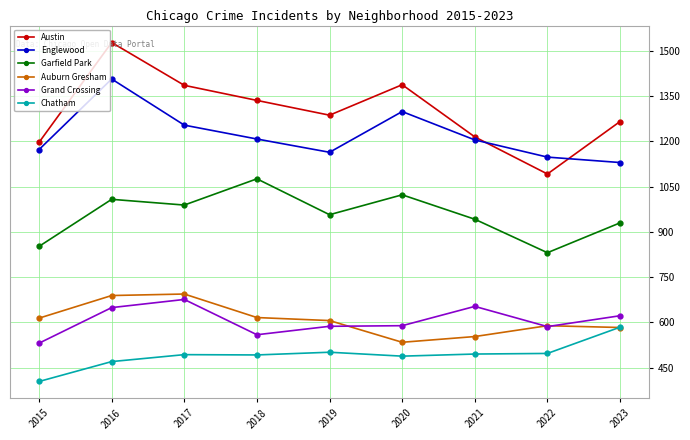

Which series changed the most between 2016 and 2019?

Englewood